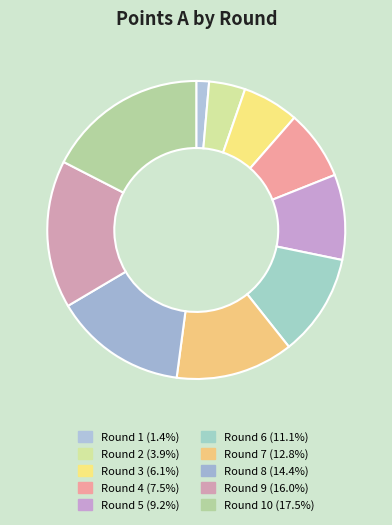

To the nearest percent, what is the difference between the largest and smallest slice percentages?

16%